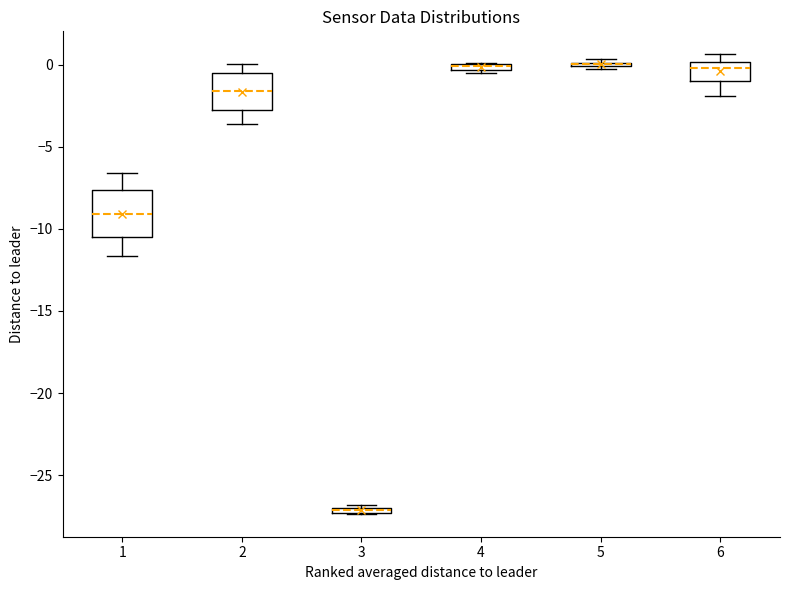

Which box is the tallest, from its lower edge to its upper edge?

1